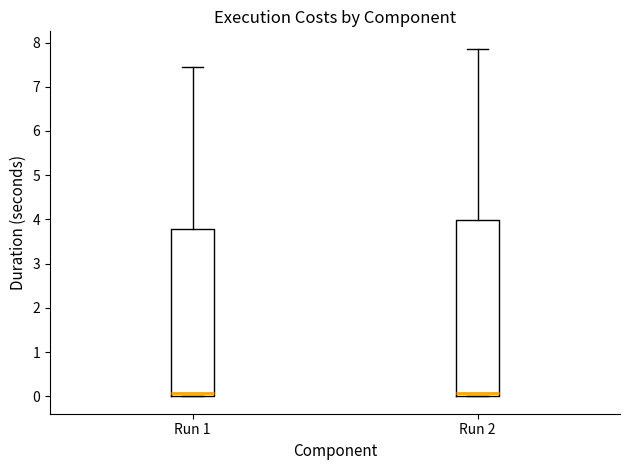

Reading left to right, read every box against the y-axis: the position of its median line, the range the box covers, and the ends of its whiskers. The values are not printed on the chart, so give them approximately, as read against the axis.

Run 1: median 0.1, box 0.0 to 3.8, whiskers 0.0 to 7.5
Run 2: median 0.1, box 0.0 to 4.0, whiskers 0.0 to 7.9